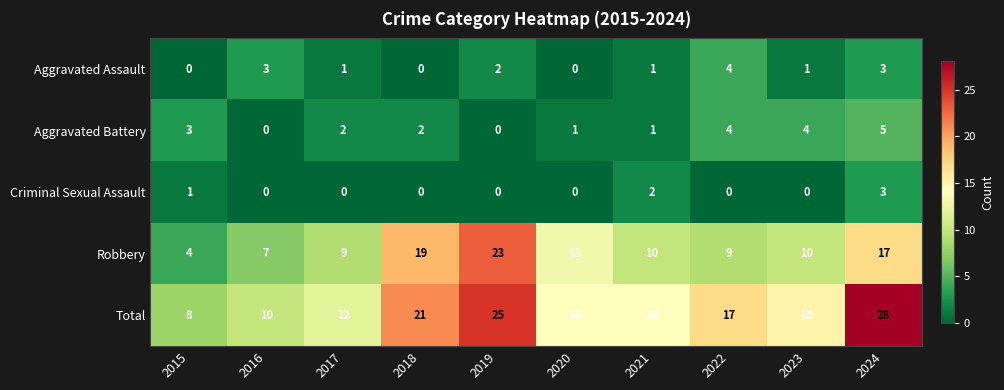

At which category is the sum across all series the highest?

2024